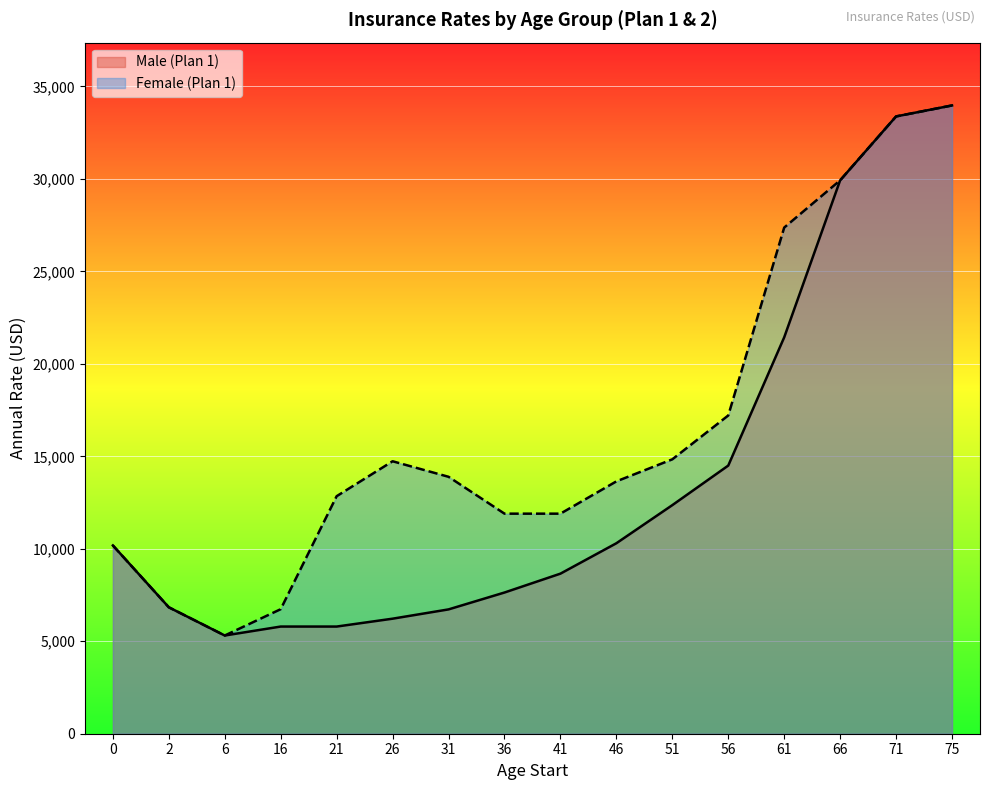

Is it true that Female (Plan 1) equals 33972.9 at 75?

True